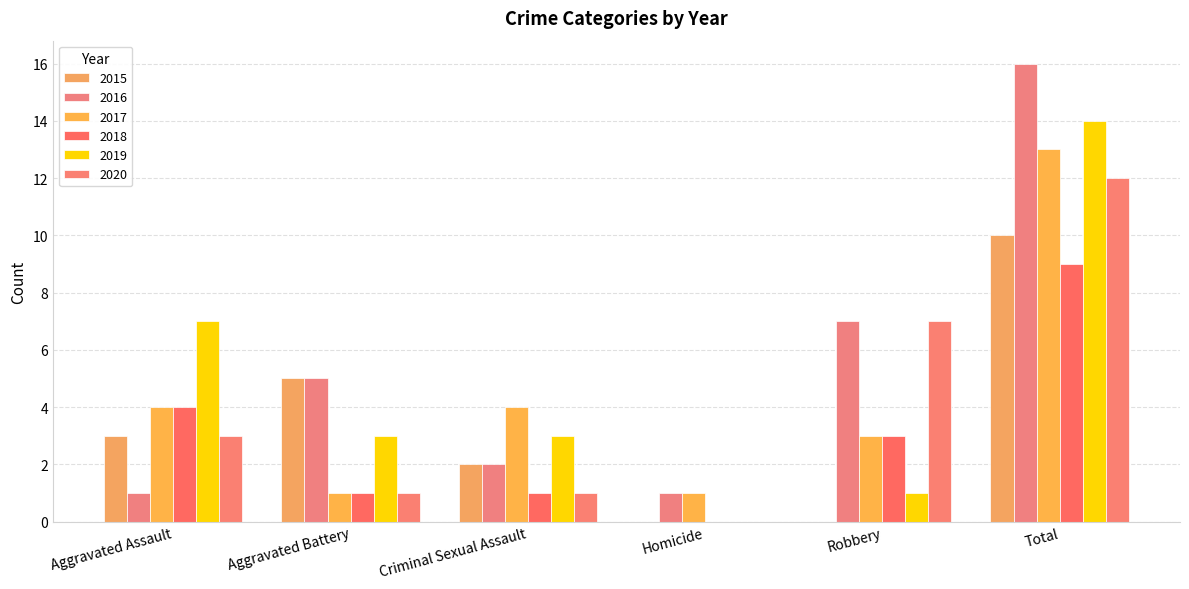

Which series changed the most between Aggravated Battery and Criminal Sexual Assault?

2015